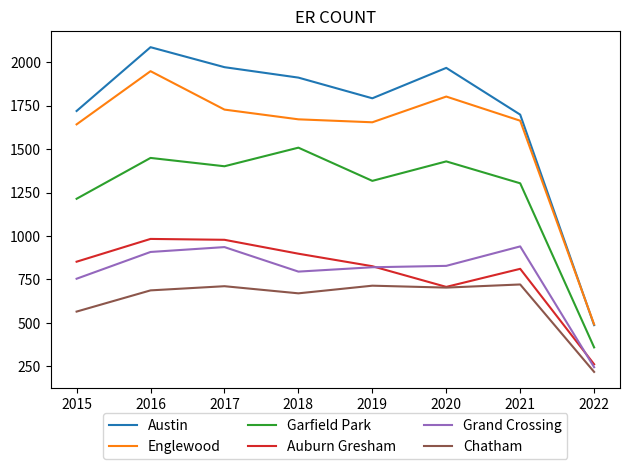

Which label corresponds to the smallest value in the chart?

2022